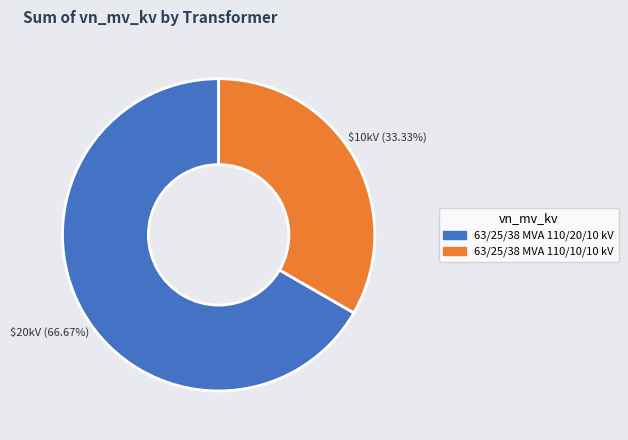

What is the ratio of the value at 63/25/38 MVA 110/20/10 kV to the value at 63/25/38 MVA 110/10/10 kV?

2.0